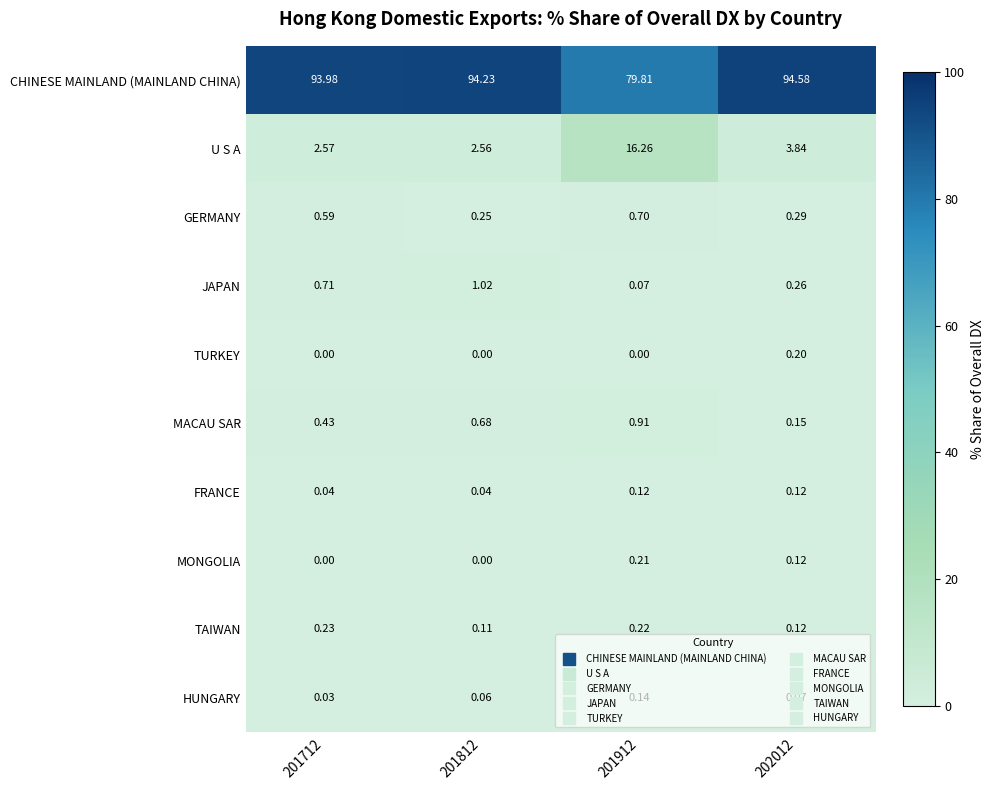

Rank the series at 201912 from lowest to highest value.

TURKEY, JAPAN, FRANCE, HUNGARY, MONGOLIA, TAIWAN, GERMANY, MACAU SAR, U S A, CHINESE MAINLAND (MAINLAND CHINA)